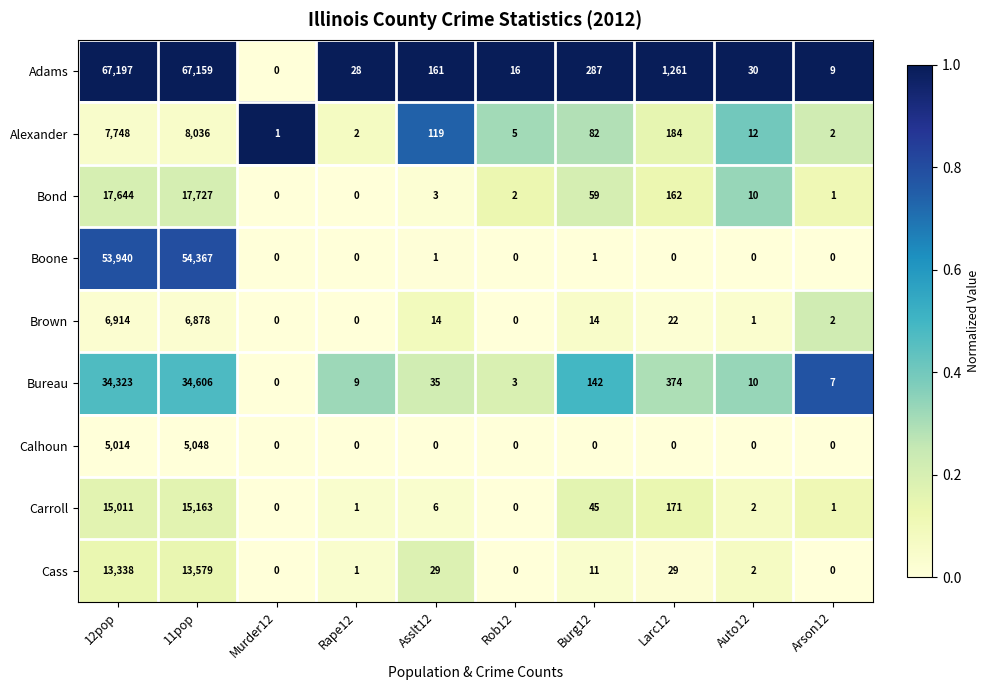

At which category is the sum across all series the highest?

11pop